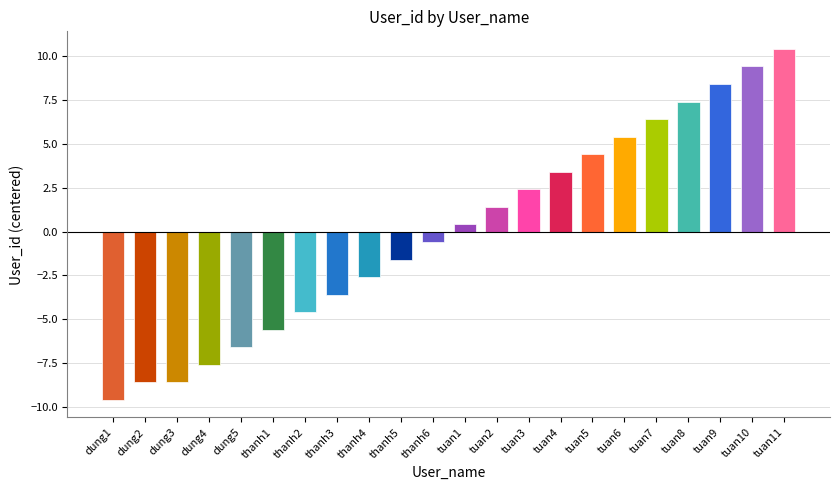

What is the label of the 11th bar from the right?

tuan1